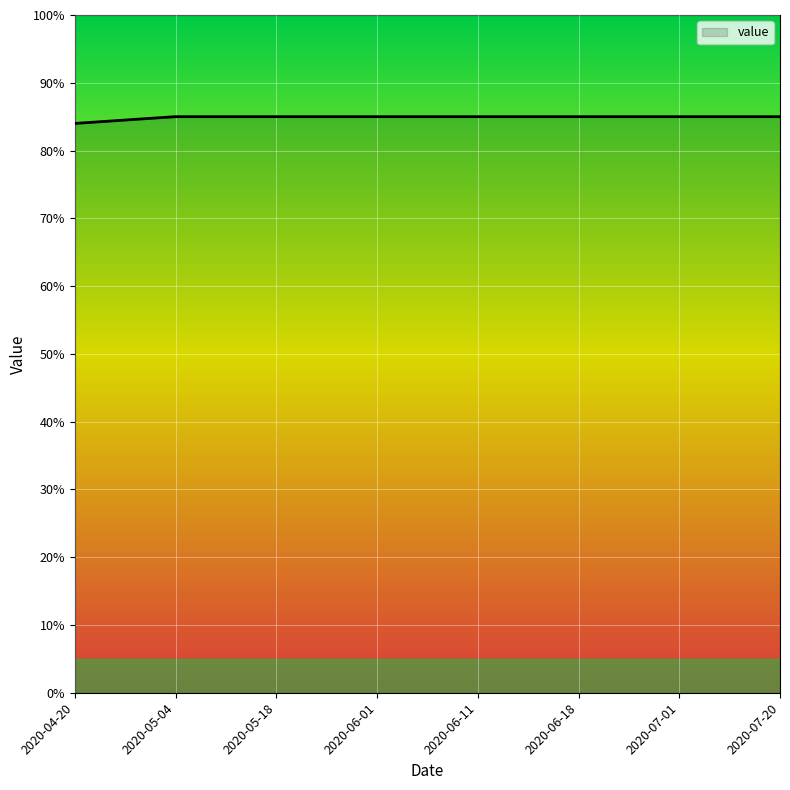

What is the sum of all values?

679